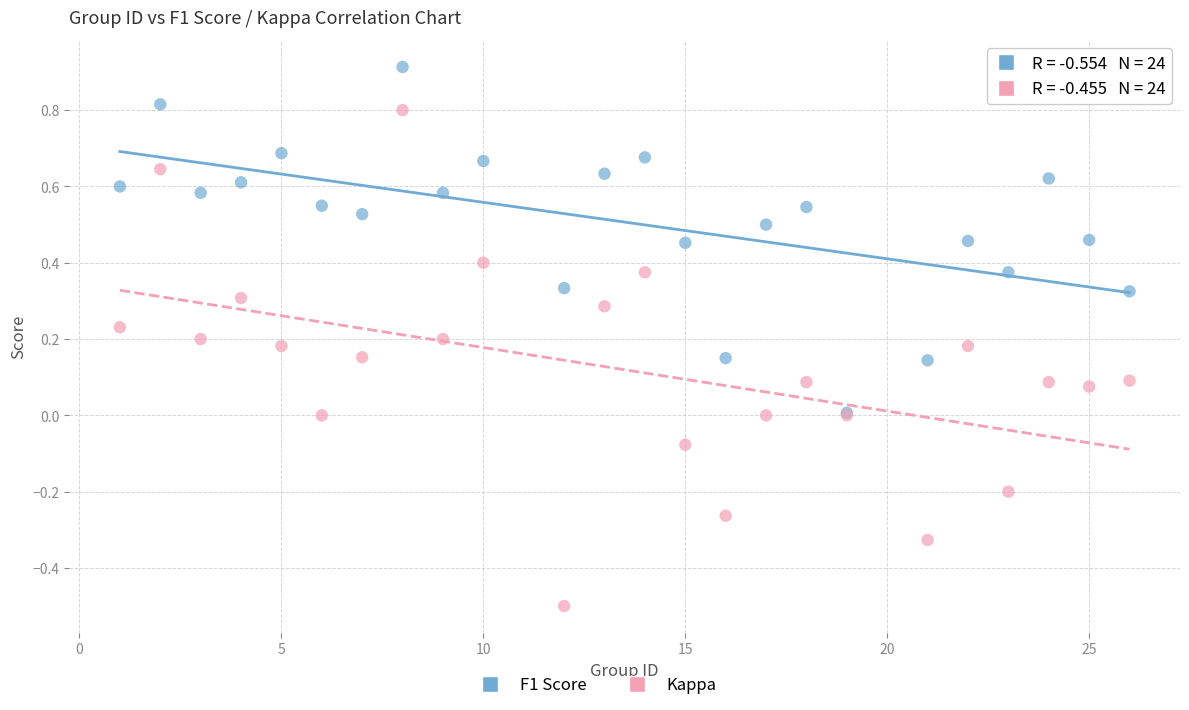

Which series has the widest spread of Y values?

Kappa